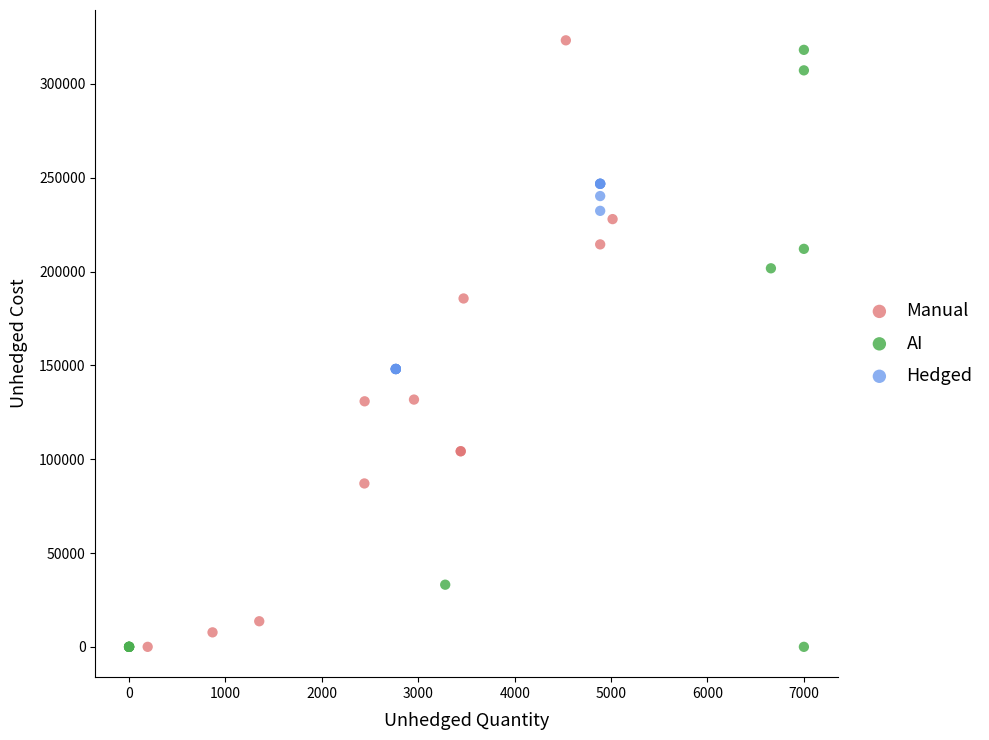

What are all the series names shown in the legend?

Manual, AI, Hedged